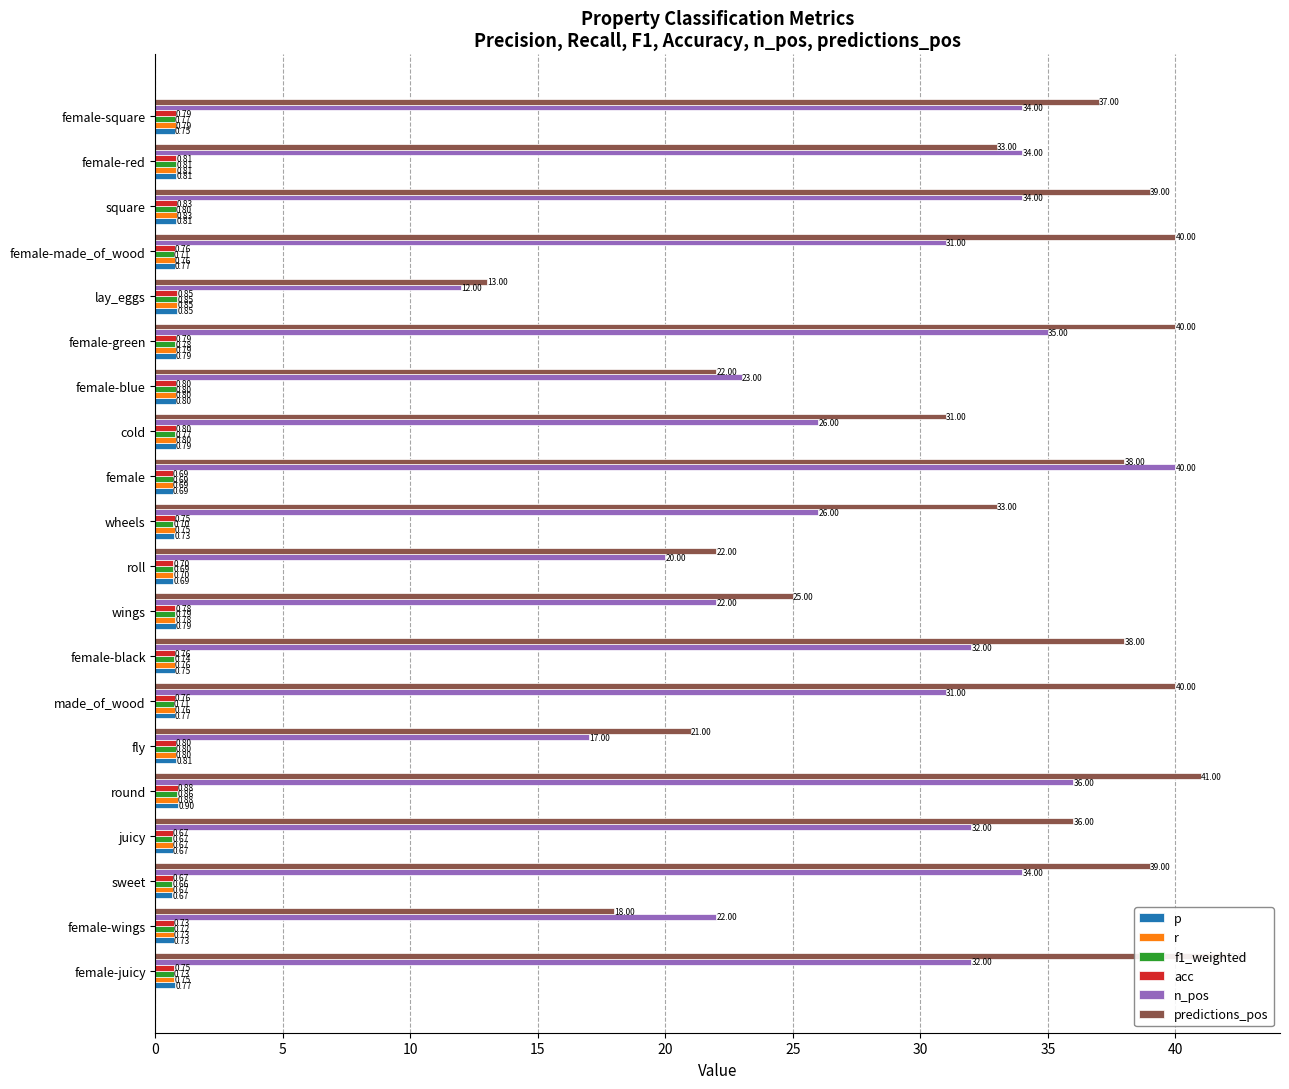

Reading left to right, extract all data points from this chart.

p: 0.8	0.7	0.7	0.7	0.9	0.8	0.8	0.8	0.8	0.7	0.7	0.7	0.8	0.8	0.8	0.9	0.8	0.8	0.8	0.8
r: 0.7	0.7	0.7	0.7	0.9	0.8	0.8	0.8	0.8	0.7	0.8	0.7	0.8	0.8	0.8	0.8	0.8	0.8	0.8	0.8
f1_weighted: 0.7	0.7	0.7	0.7	0.9	0.8	0.7	0.7	0.8	0.7	0.7	0.7	0.8	0.8	0.8	0.8	0.7	0.8	0.8	0.8
acc: 0.7	0.7	0.7	0.7	0.9	0.8	0.8	0.8	0.8	0.7	0.8	0.7	0.8	0.8	0.8	0.8	0.8	0.8	0.8	0.8
n_pos: 32.0	22.0	34.0	32.0	36.0	17.0	31.0	32.0	22.0	20.0	26.0	40.0	26.0	23.0	35.0	12.0	31.0	34.0	34.0	34.0
predictions_pos: 42.0	18.0	39.0	36.0	41.0	21.0	40.0	38.0	25.0	22.0	33.0	38.0	31.0	22.0	40.0	13.0	40.0	39.0	33.0	37.0